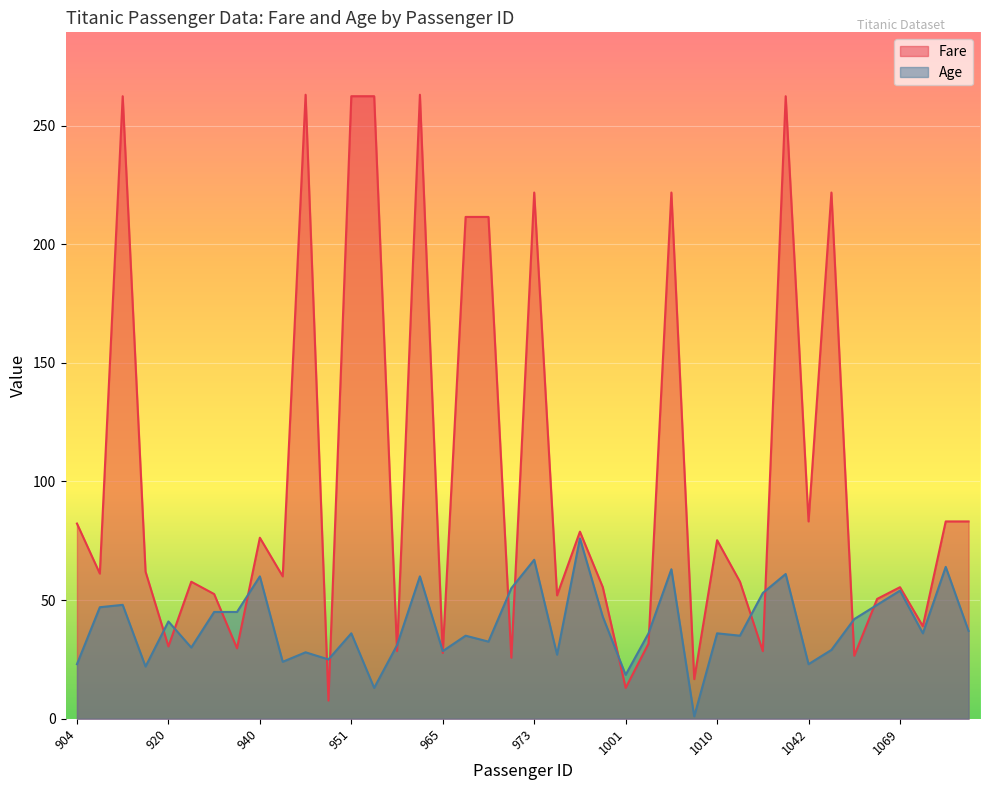

How many values in the Age series exceed 36?

19